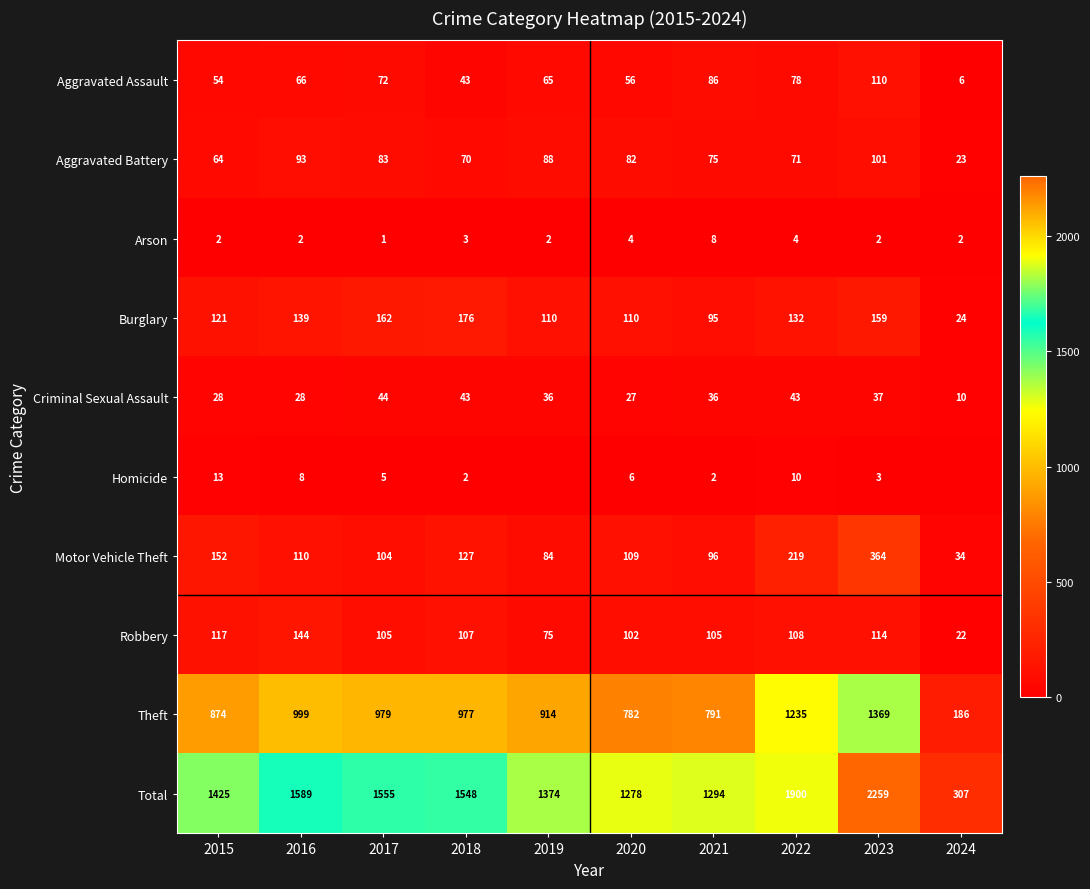

What is the total value across all series at 2024?

614